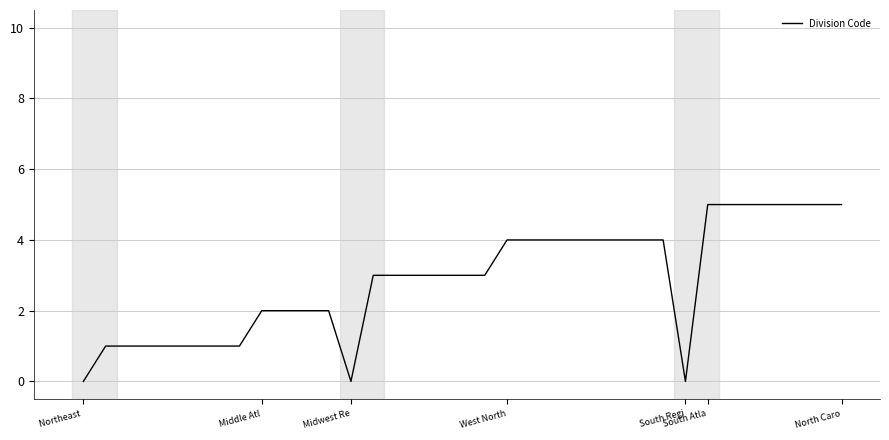

What is the greatest value displayed?

5